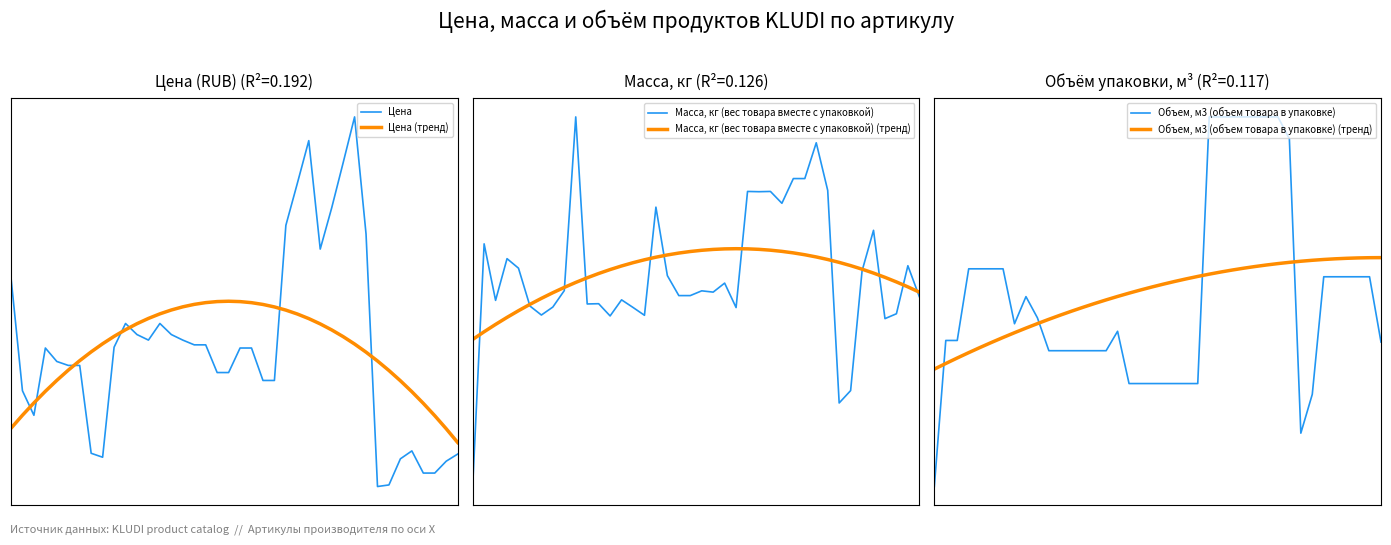

Which series changed the most between 0 and 12?

Цена (тренд)